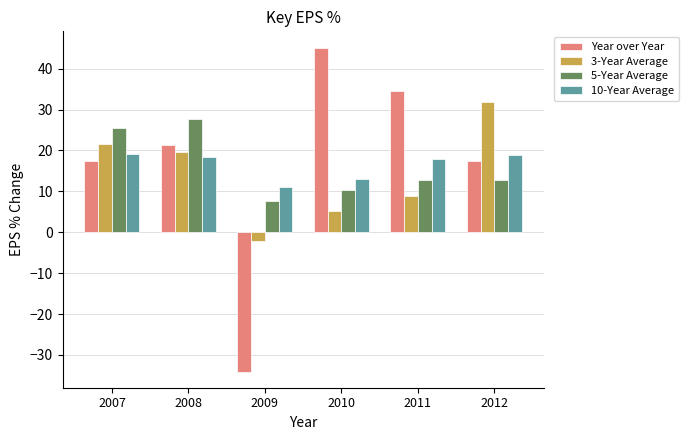

Which series has the largest range (max minus min)?

Year over Year